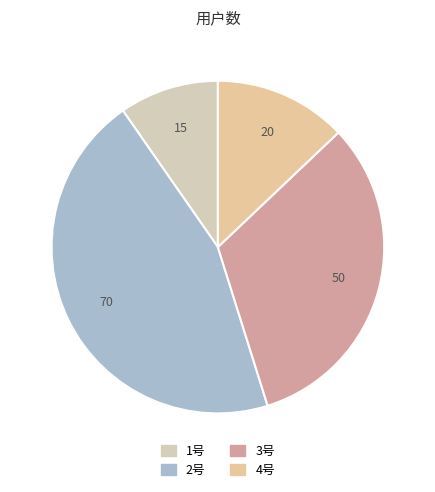

Which has a higher value, 3号 or 1号?

3号